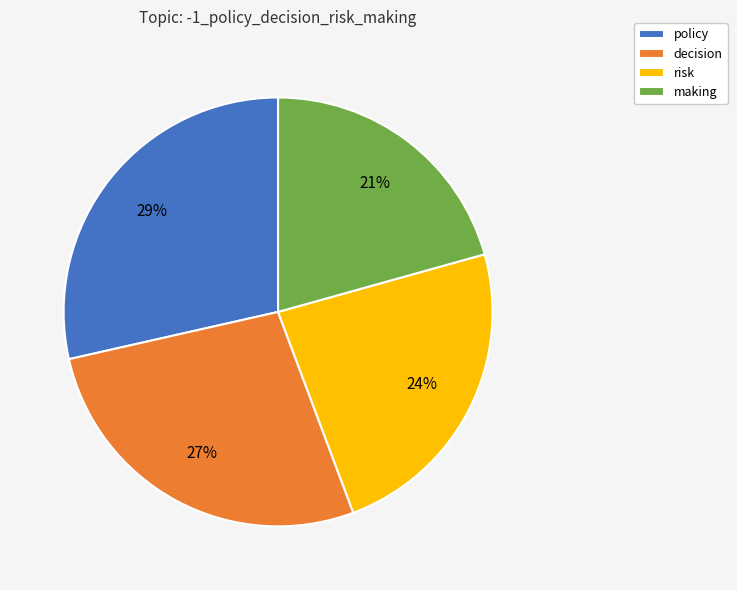

To the nearest percent, what is the average slice percentage?

25%